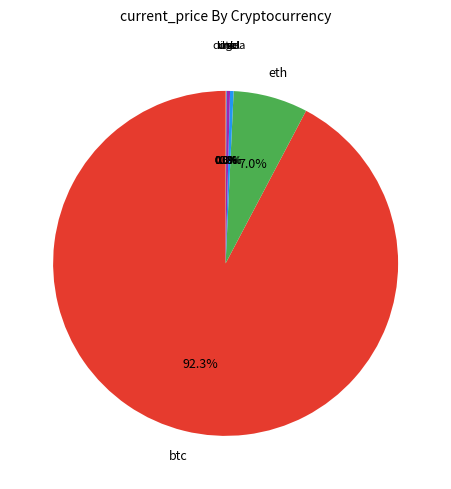

Is there any slice that represents more than half of the pie?

Yes